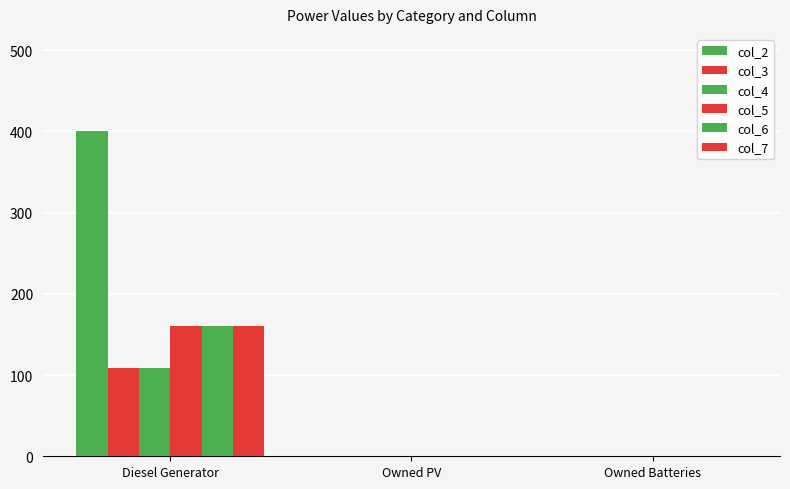

What is the sum of all col_5 values?

160